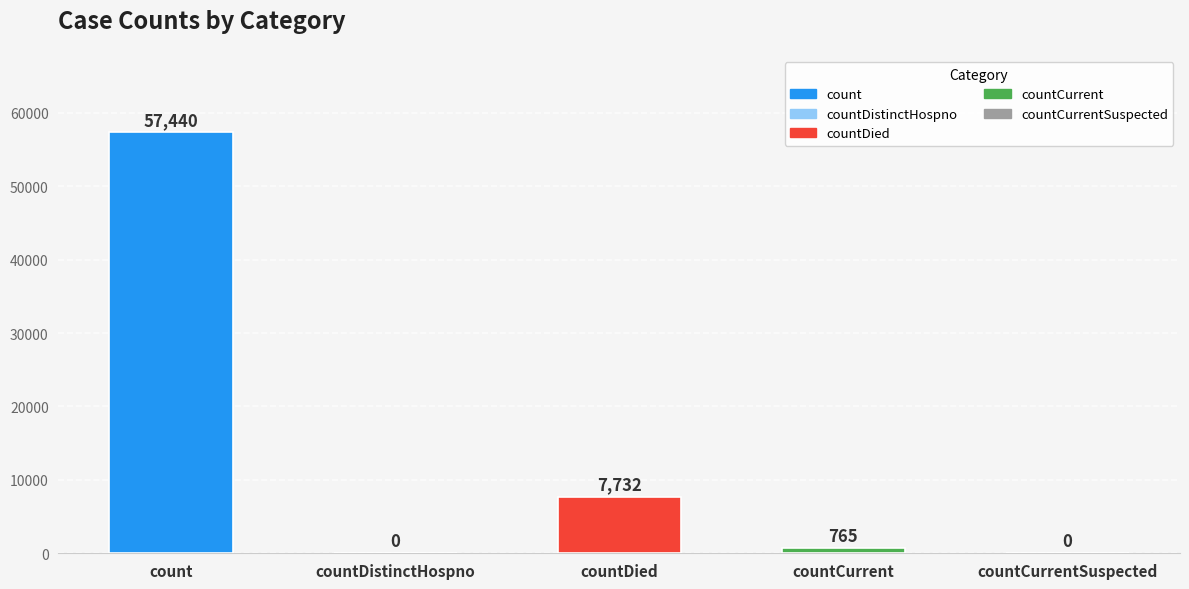

Which label corresponds to the largest value in the chart?

count